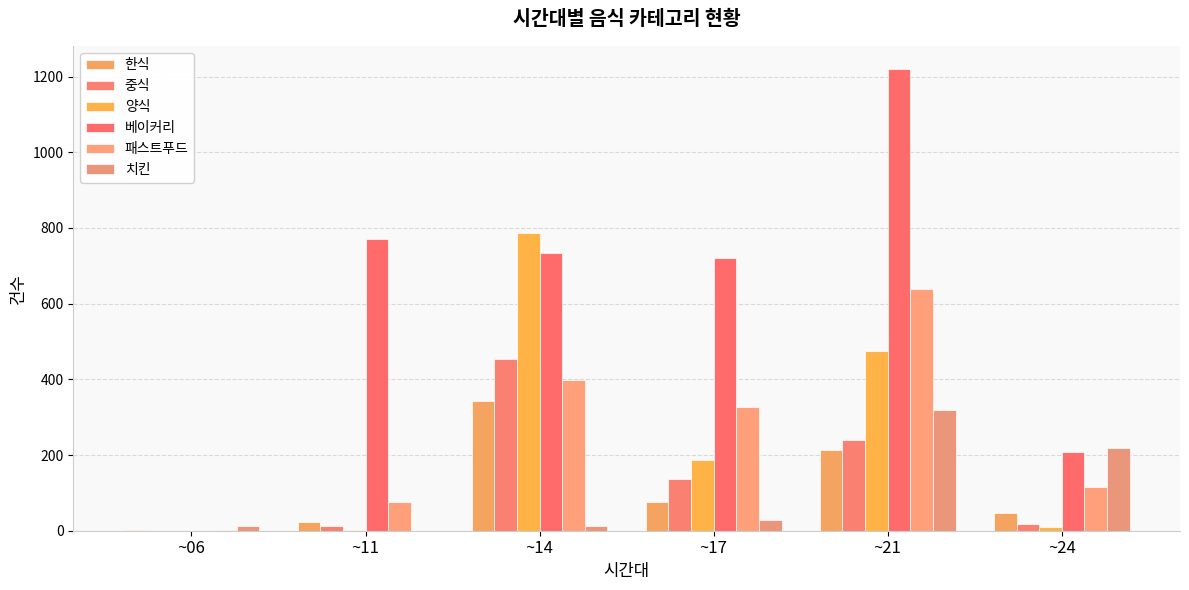

What is the difference between the maximum and minimum values in the 패스트푸드 series?

636